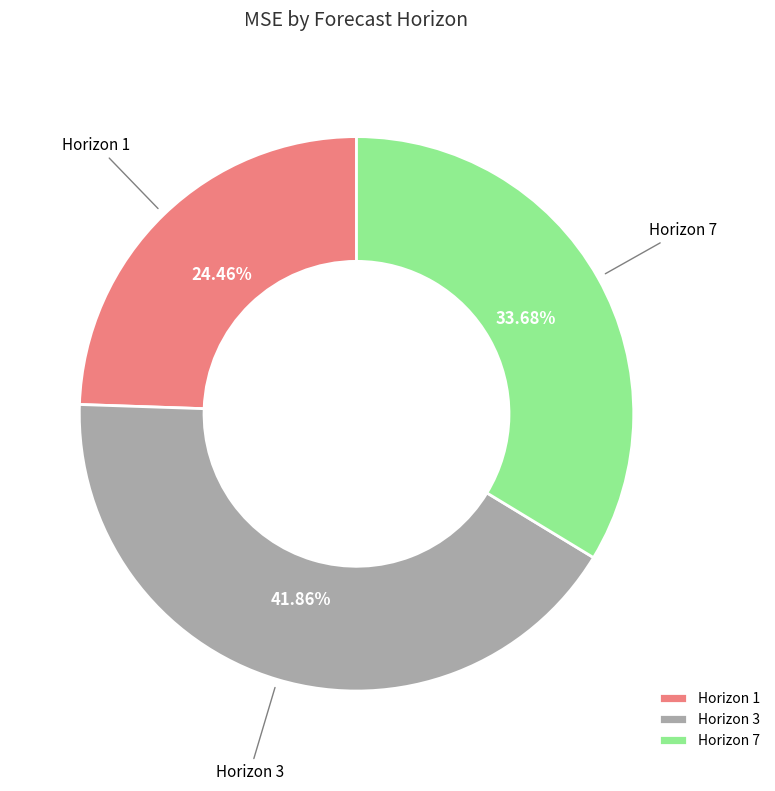

What is the smallest slice in the pie chart?

Horizon 1